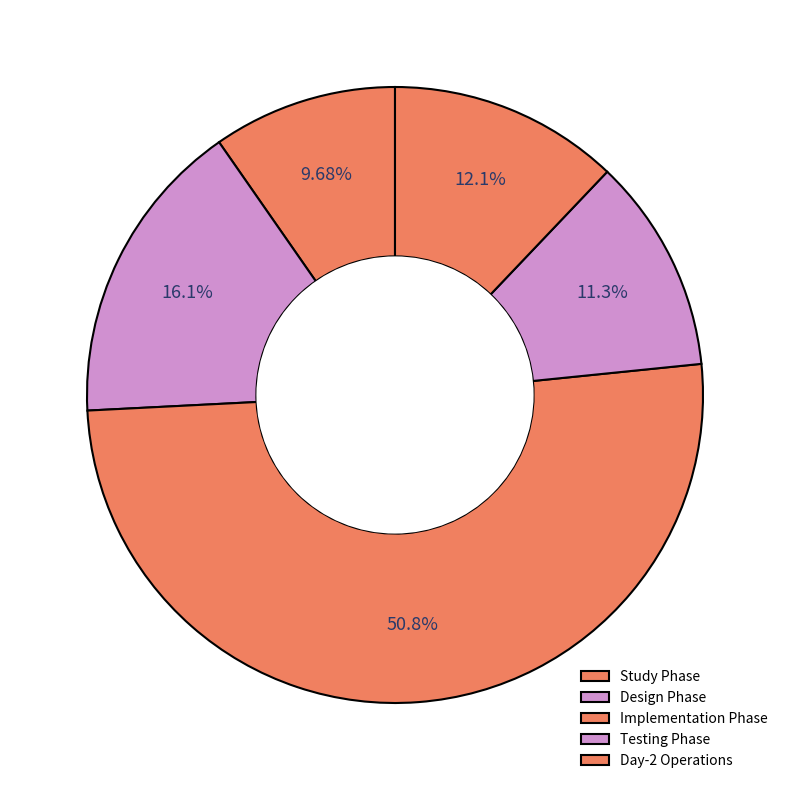

True or false: Day-2 Operations accounts for 4% of the total.

False